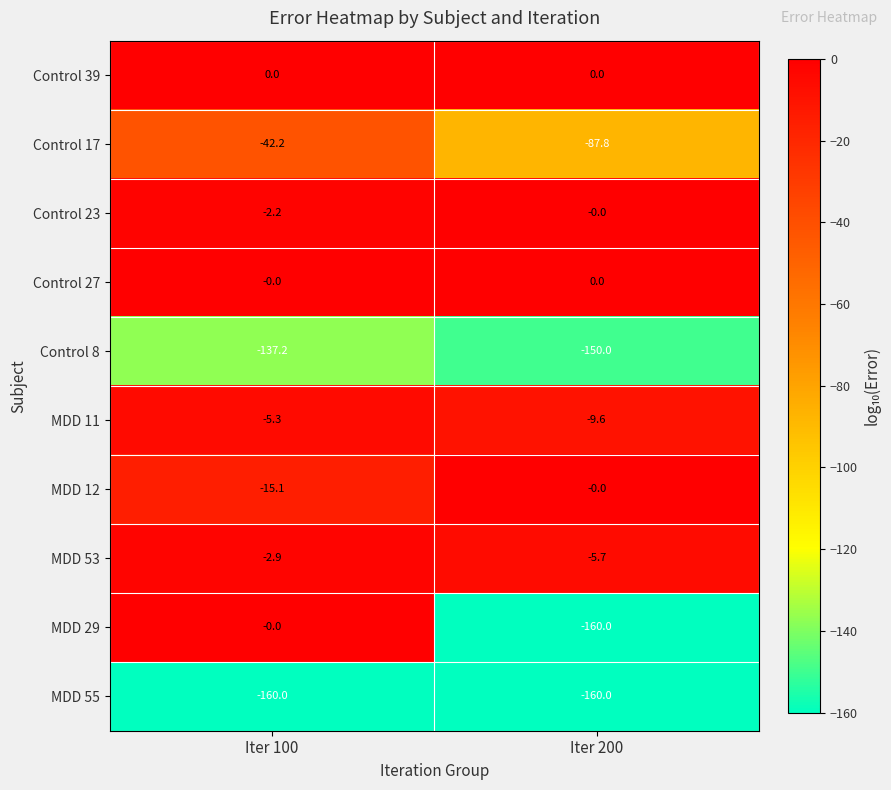

The MDD 55 series shows -281.1 at Iter 200. True or false?

False